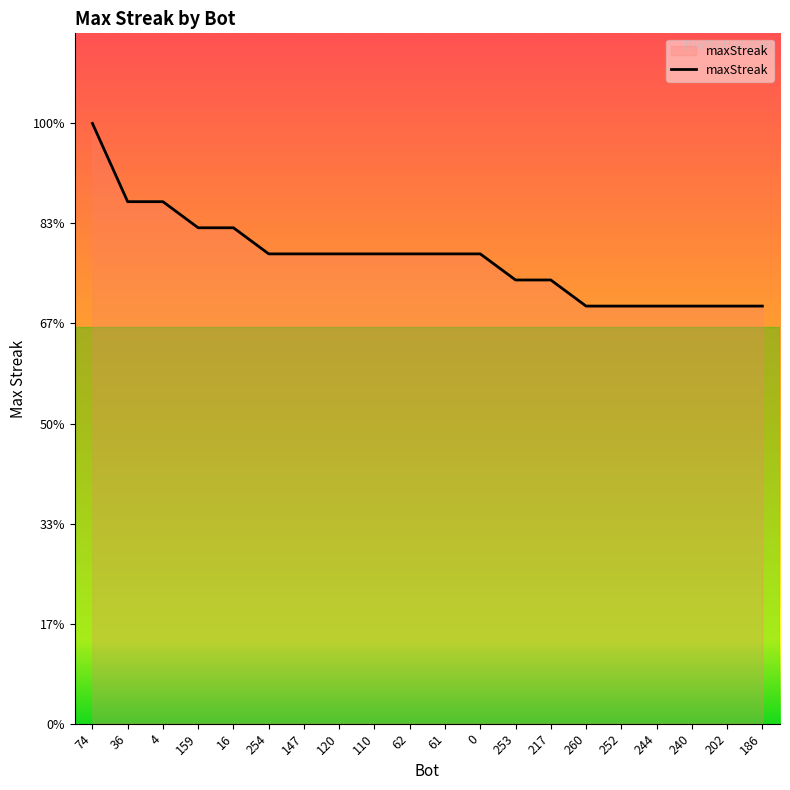

What position from the left is 186?

20